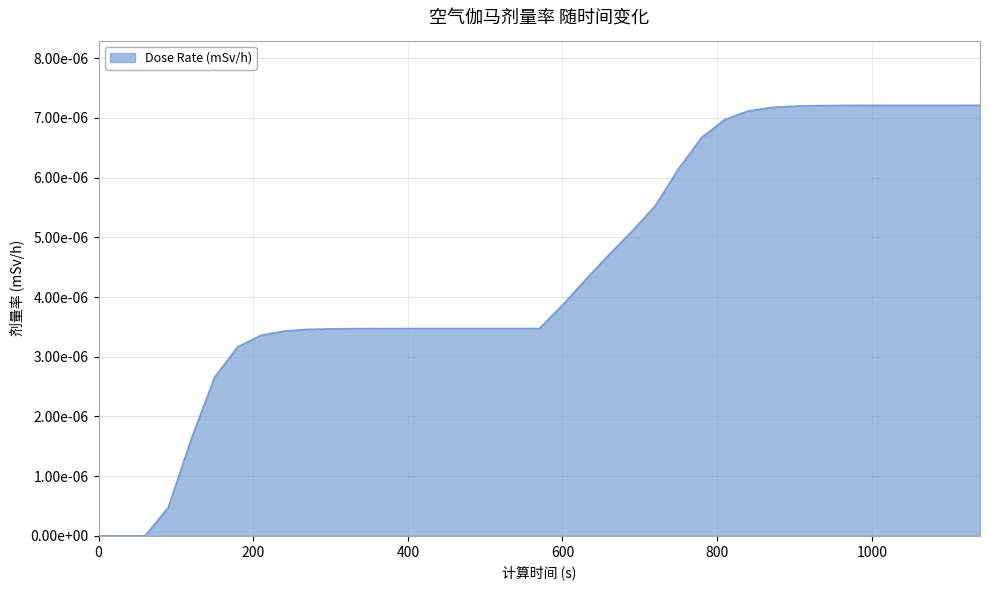

Rank the categories by value from highest to lowest.

1140, 1110, 1080, 1050, 1020, 990, 960, 930, 900, 870, 840, 810, 780, 750, 720, 690, 660, 630, 600, 510, 540, 570, 480, 450, 420, 390, 360, 330, 300, 270, 240, 210, 180, 150, 120, 90, 0, 30, 60